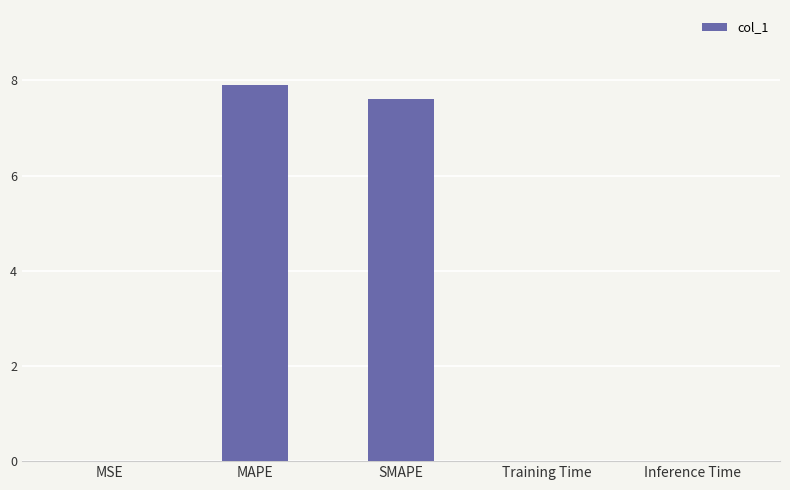

The chart shows a value of 0.0 at Inference Time. True or false?

True